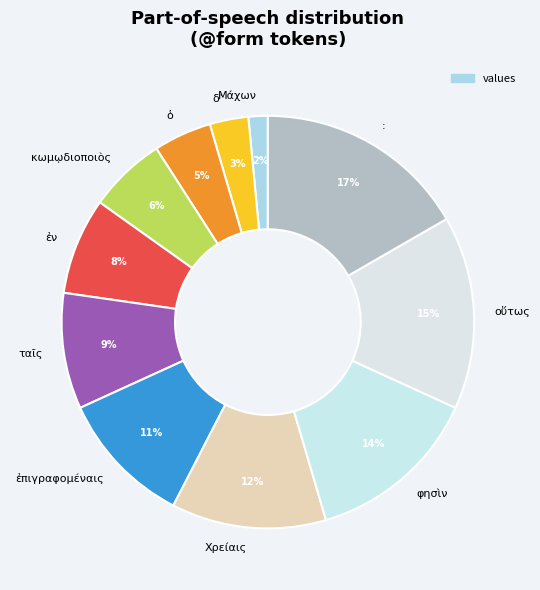

Which has a higher value, ὁ or Μάχων?

ὁ